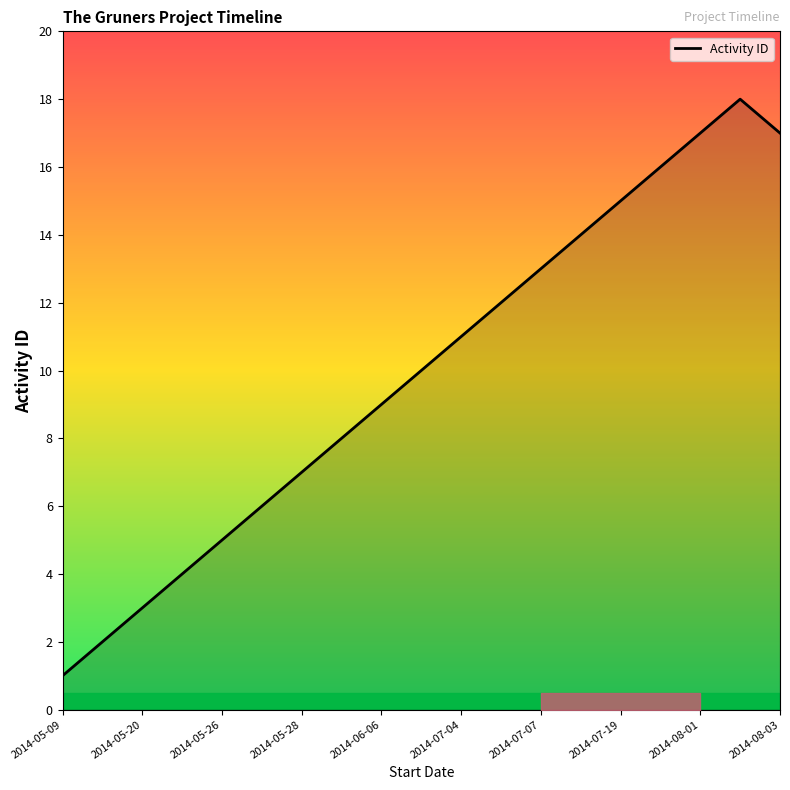

What is the difference between the maximum and minimum values?

17